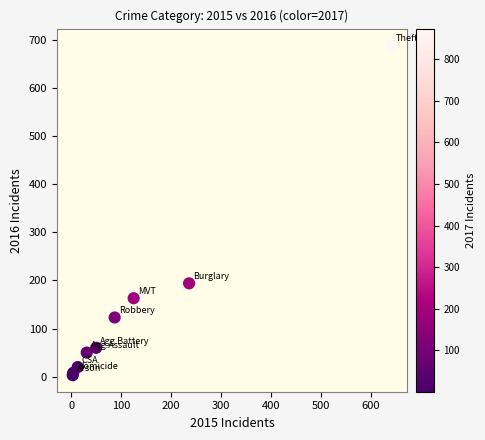

What Y value in the scatter plot is closest to 346?

194